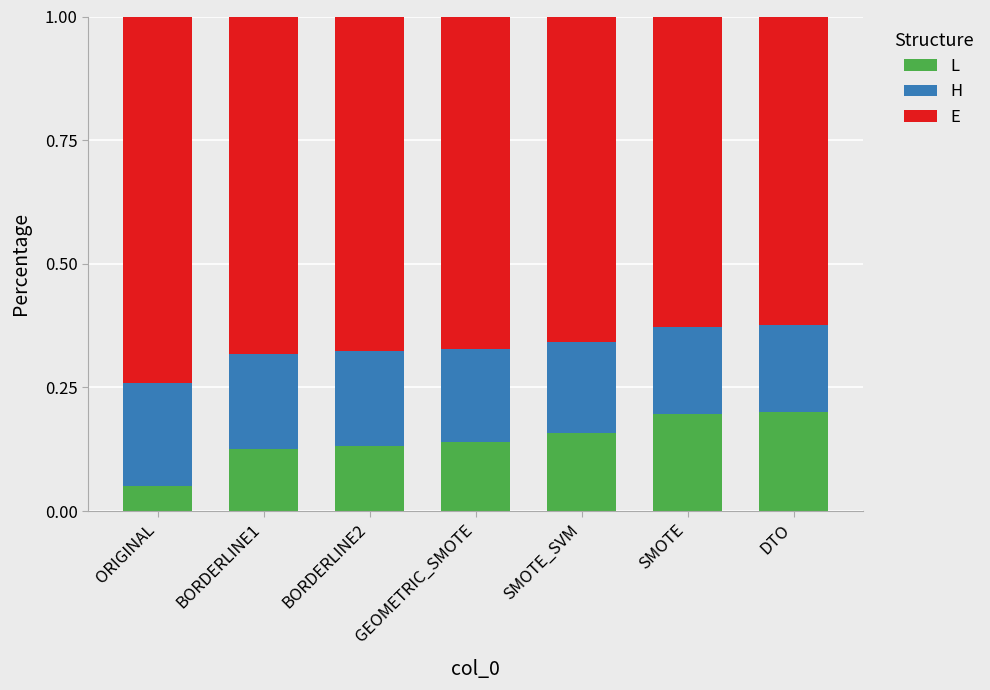

What is the total value across all series at BORDERLINE1?

1.0